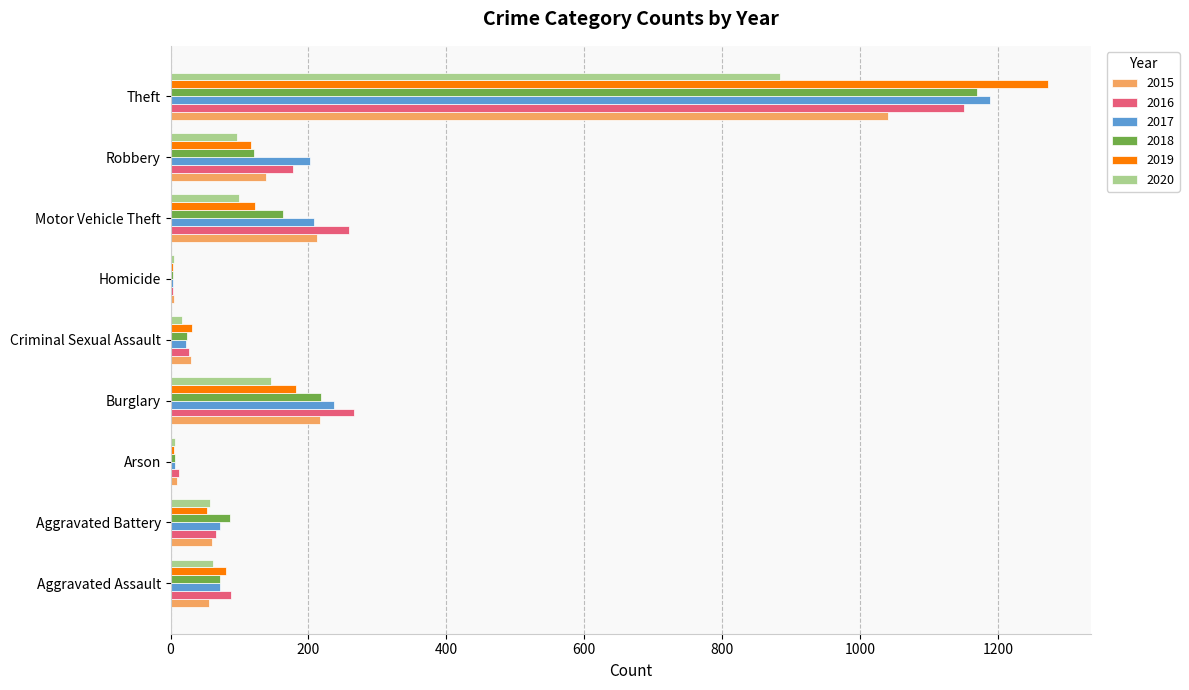

What is the sum of all 2017 values?

2011